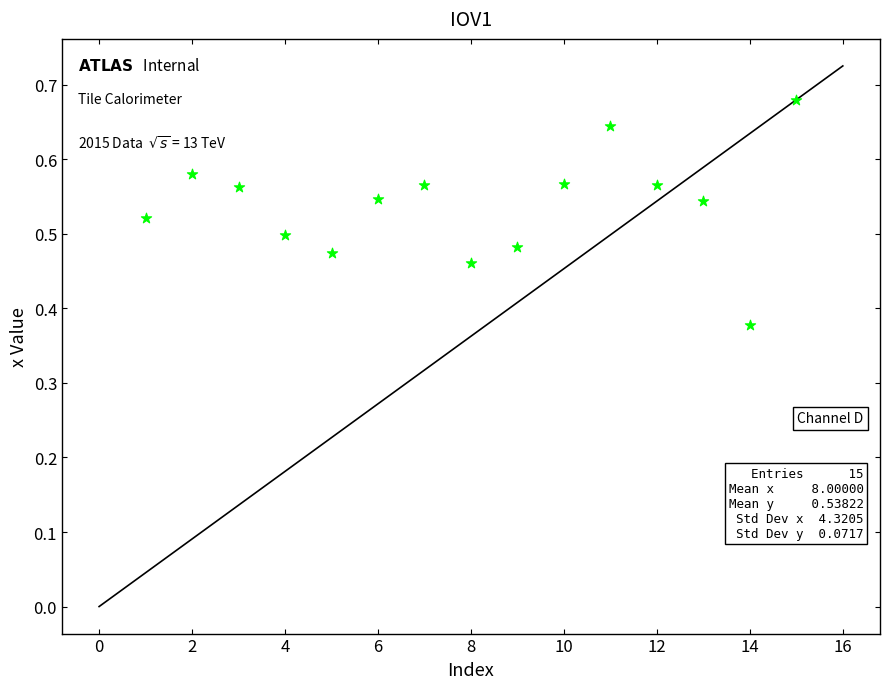

What is the range of X values (max minus min)?

14.0